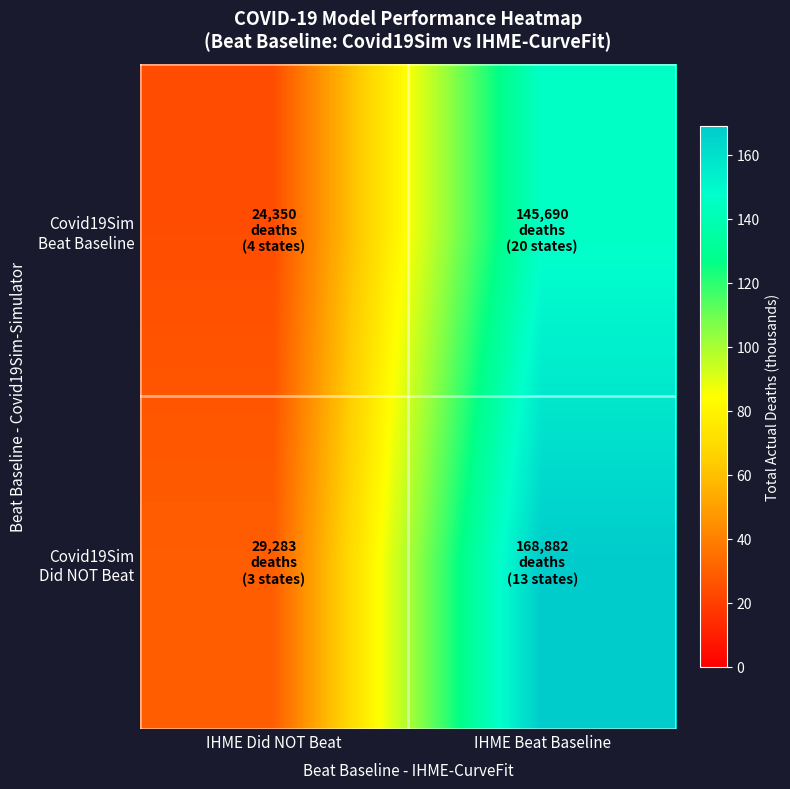

What is the difference between the highest and lowest values at IHME Beat Baseline?

23.2